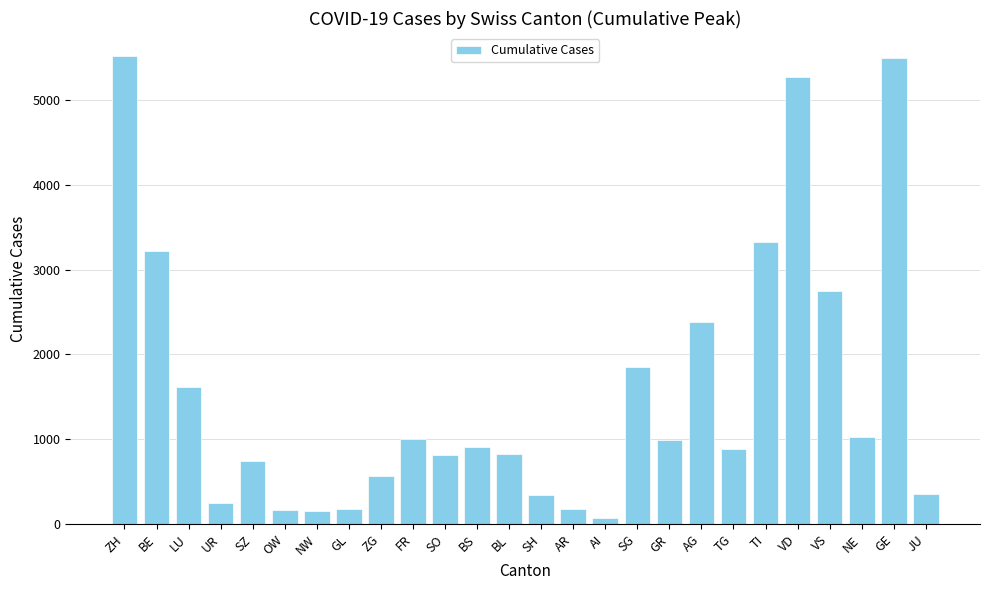

Where is the data nearest to the value 2790?

VS